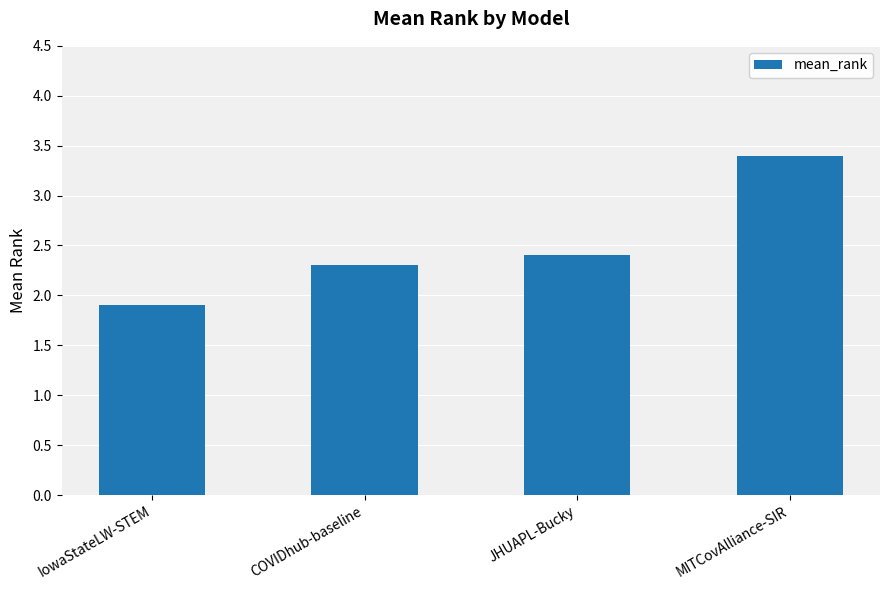

What is the maximum value shown in the chart?

3.4